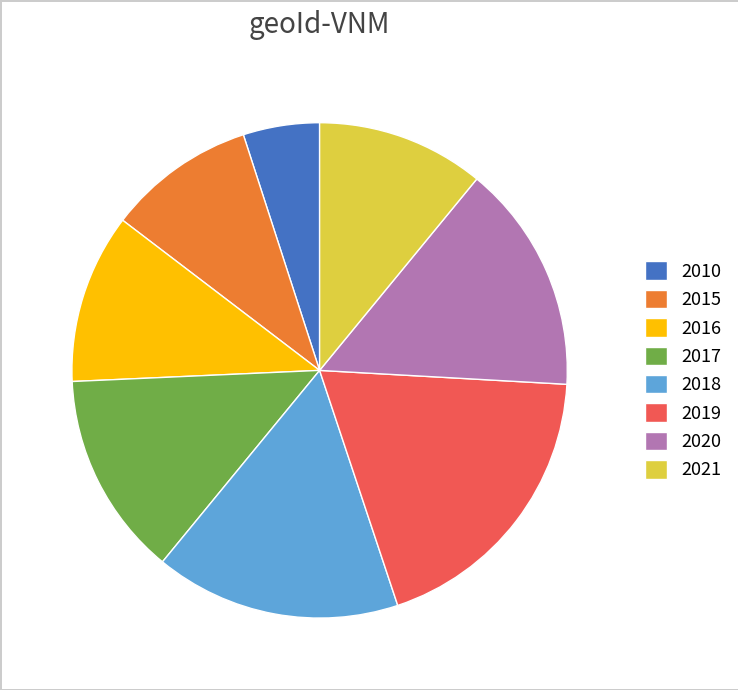

True or false: 2021 accounts for 11% of the total.

True